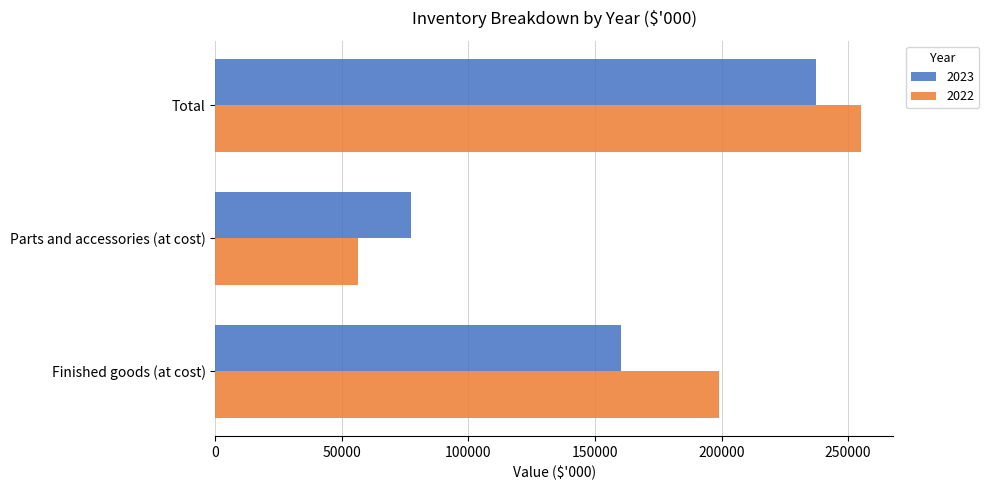

What is the difference between the maximum and minimum values in the 2022 series?

198827